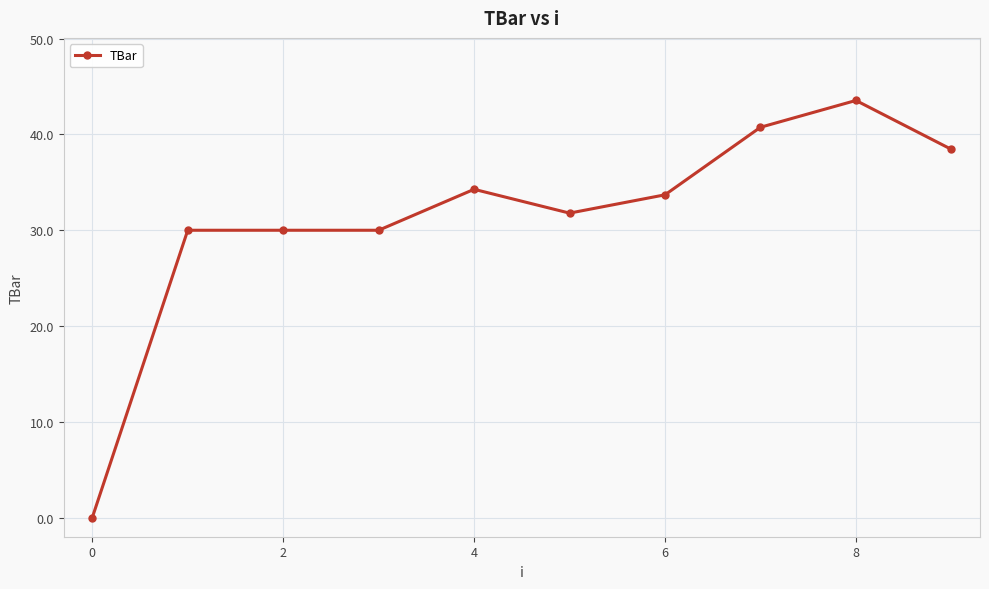

What is the difference between the second highest and minimum values?

40.8